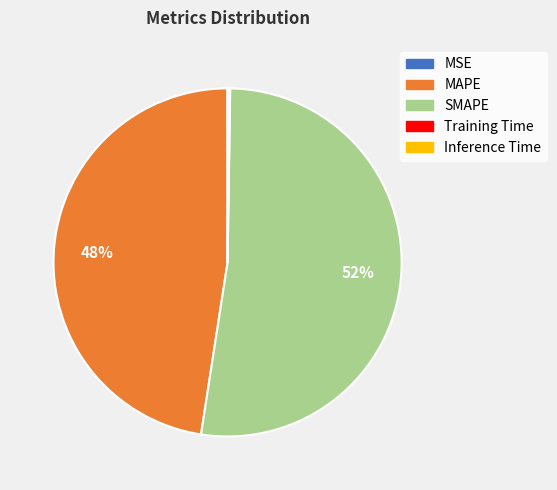

Between MAPE and SMAPE, which is larger?

SMAPE